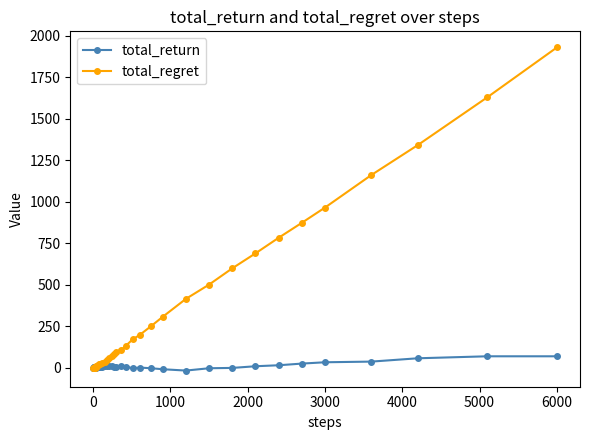

Which series has the largest total across all categories?

total_regret